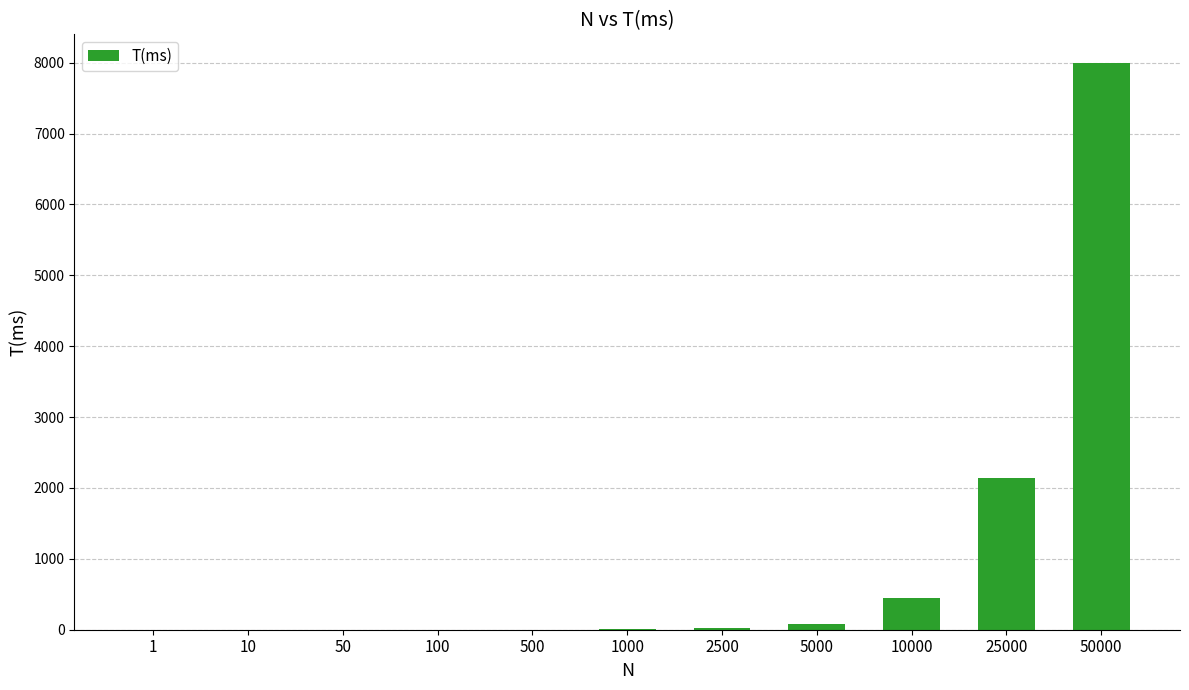

What is the greatest value displayed?

8000